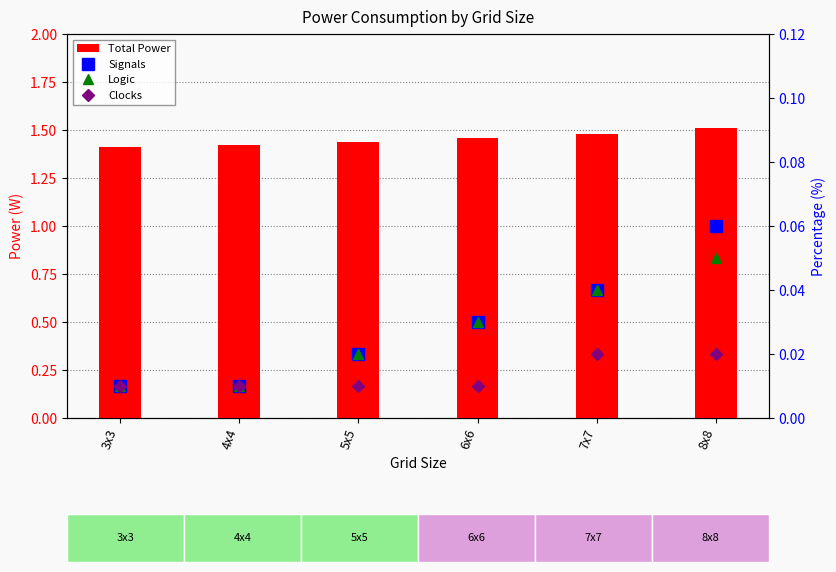

True or false: Logic has a value of 0.0 at 7x7.

True